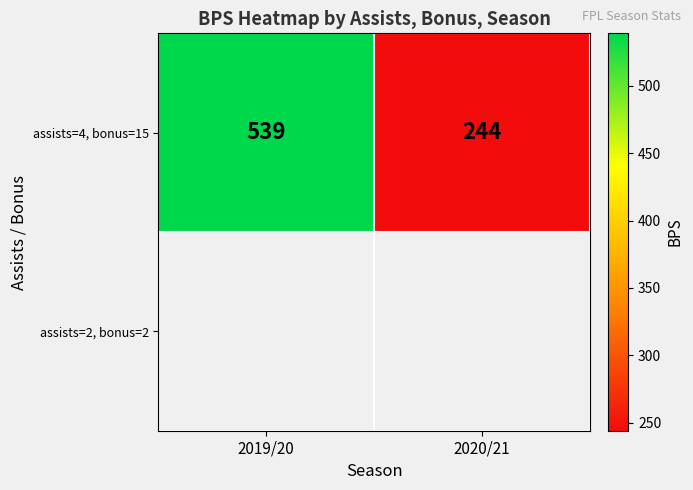

The chart shows a value of 375 at 2020/21. True or false?

False